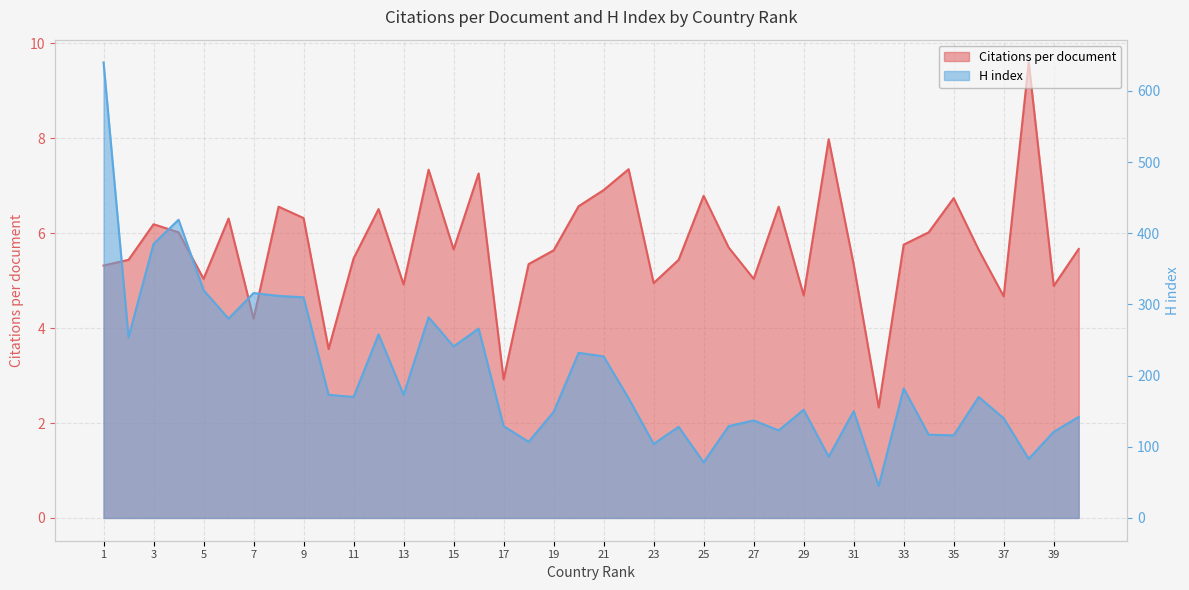

Where is H index nearest to the value 342?

5